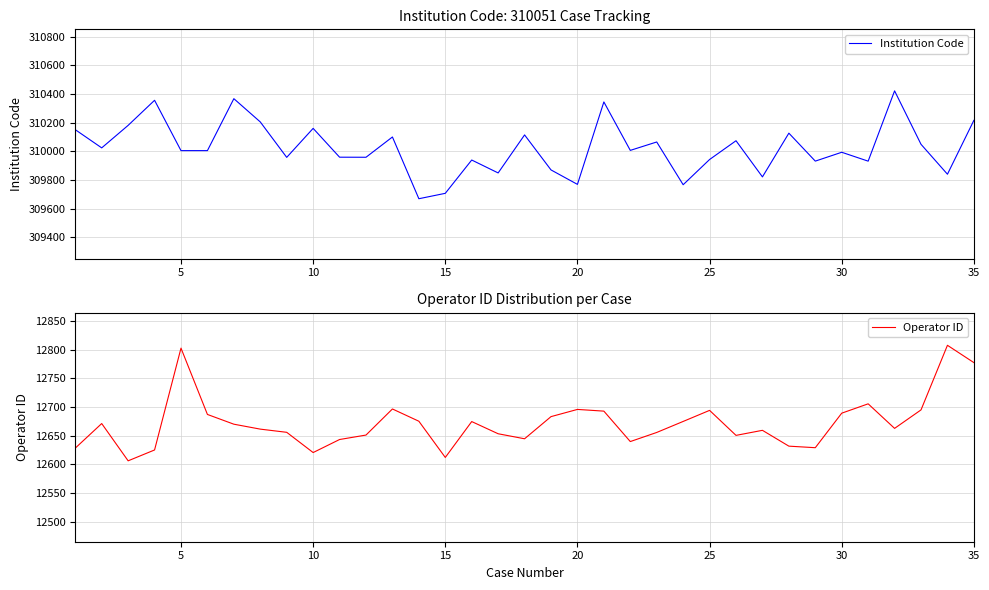

How many lines are shown in the chart?

2